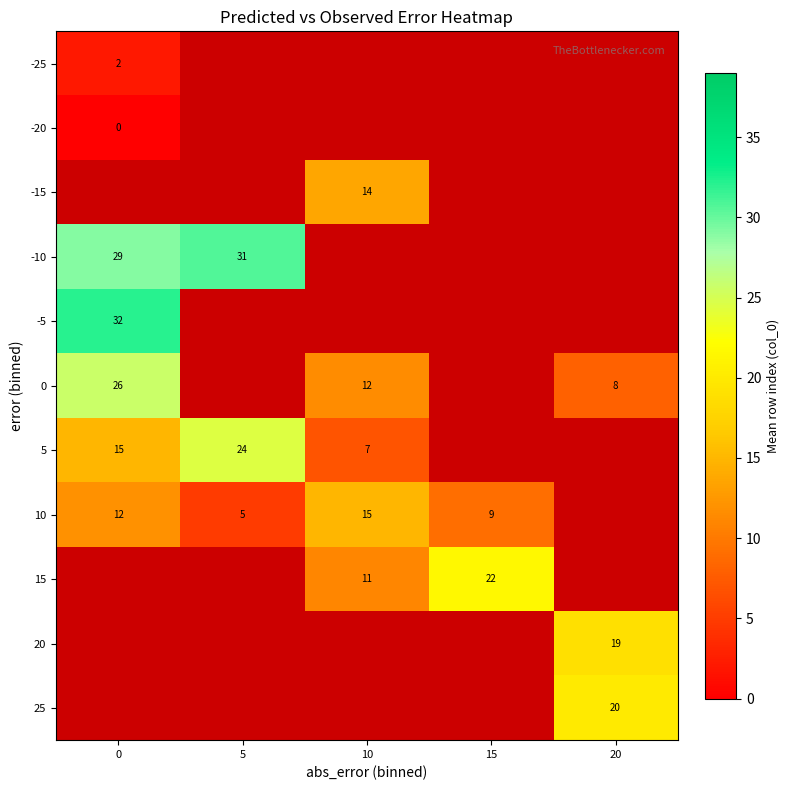

The value of 15 at 10 is 15.1. True or false?

False